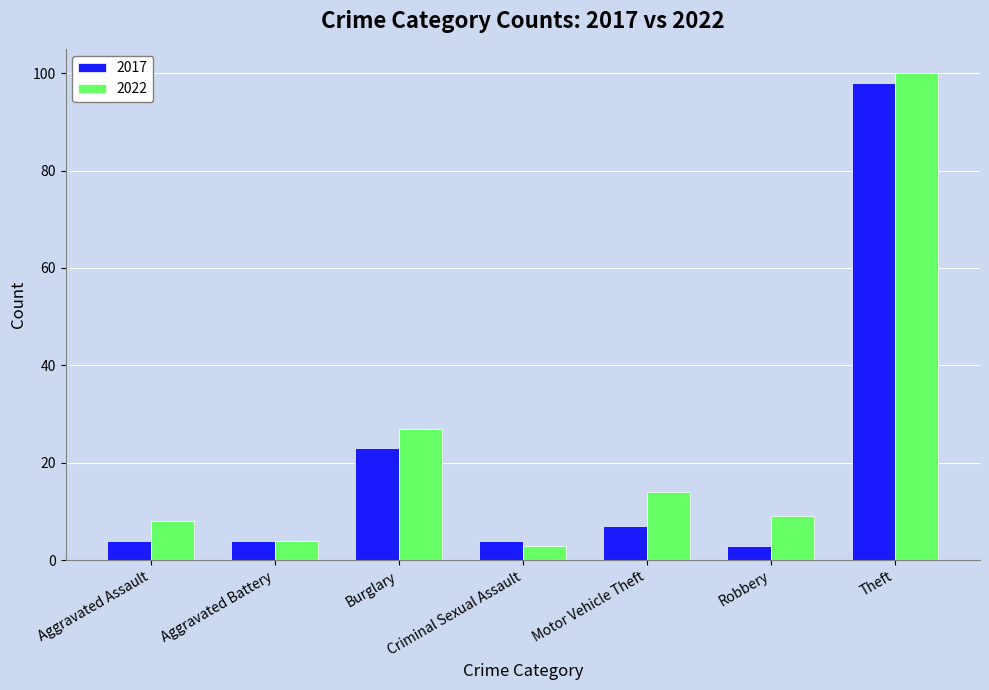

The value of 2022 at Criminal Sexual Assault is 3. True or false?

True